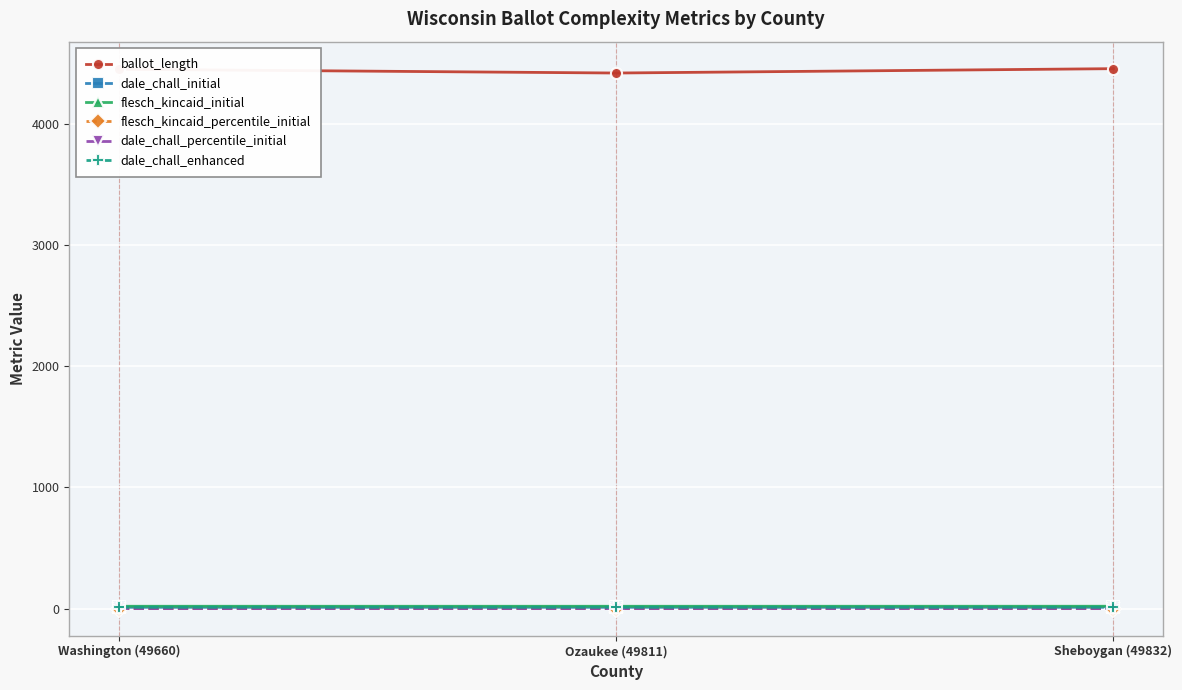

What is the label of the 3rd point from the right?

Washington (49660)